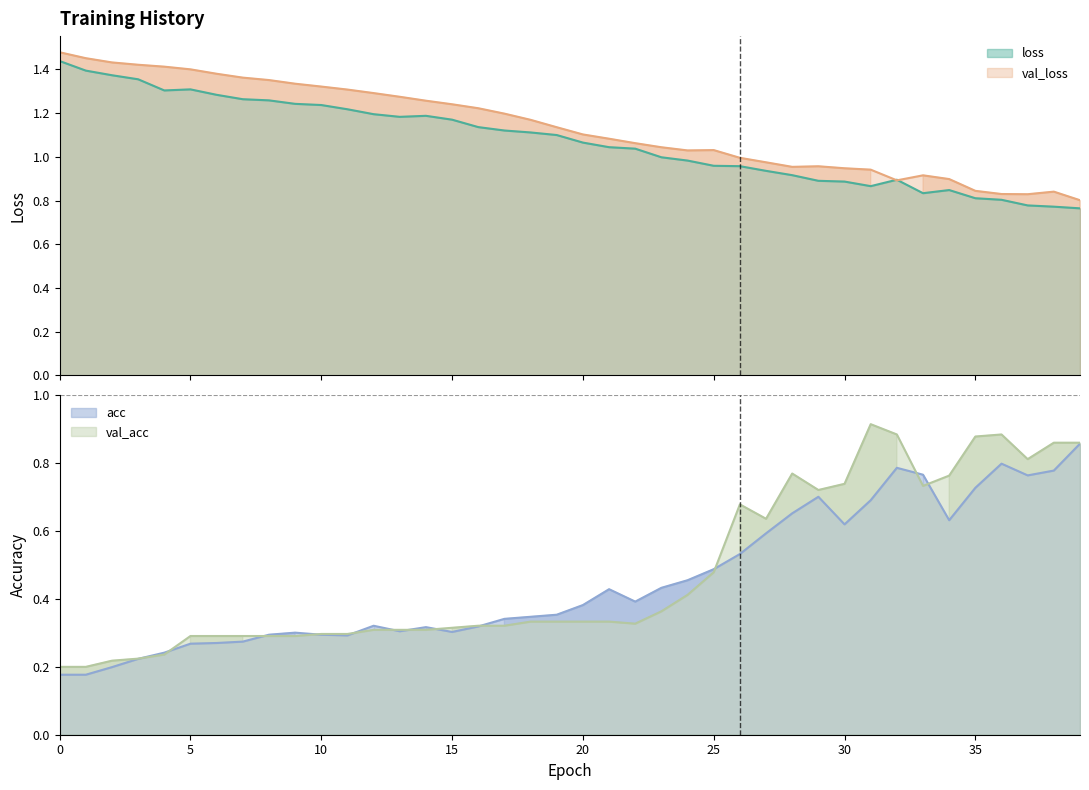

Where is the first local minimum for val_loss?

24